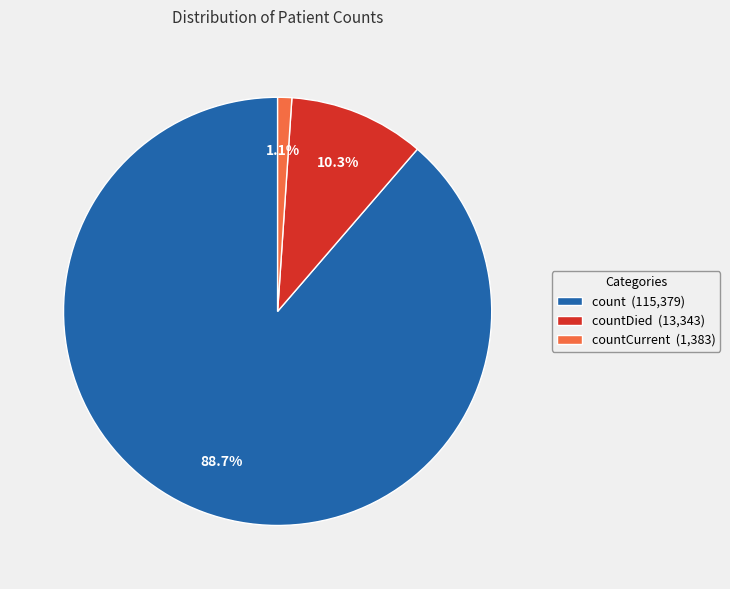

How many segments does this pie chart have?

3